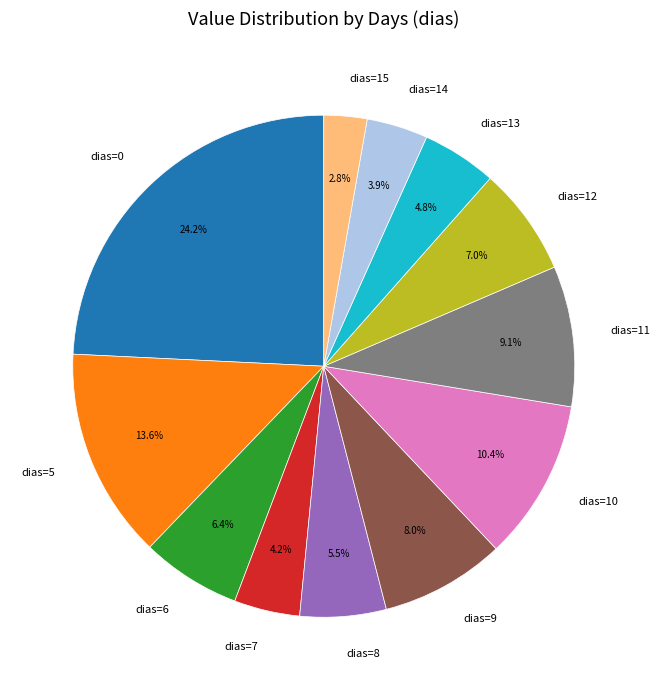

Is there any slice that represents more than half of the pie?

No